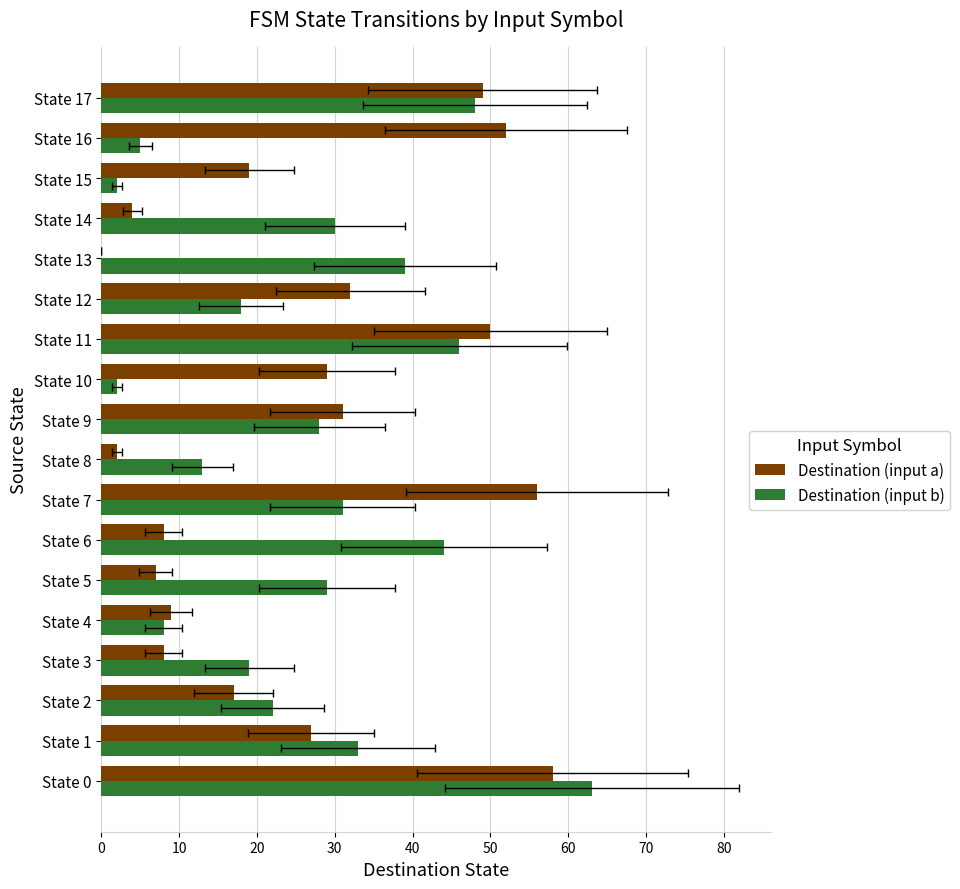

How many bars are there in each group?

2